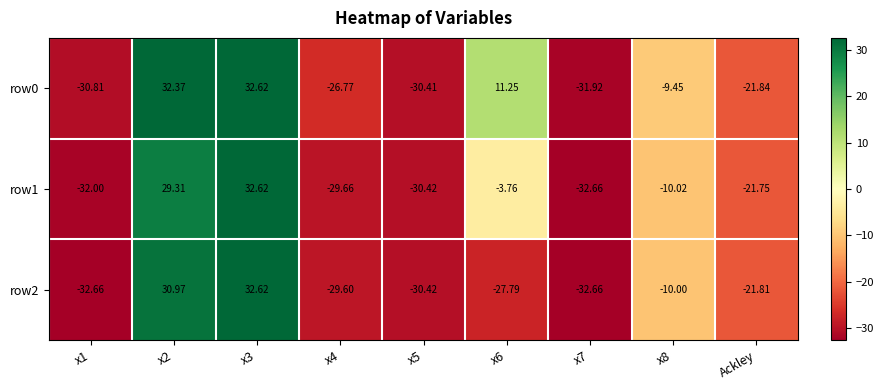

Is the value of row2 at x3 greater than the value of row1 at x5?

Yes